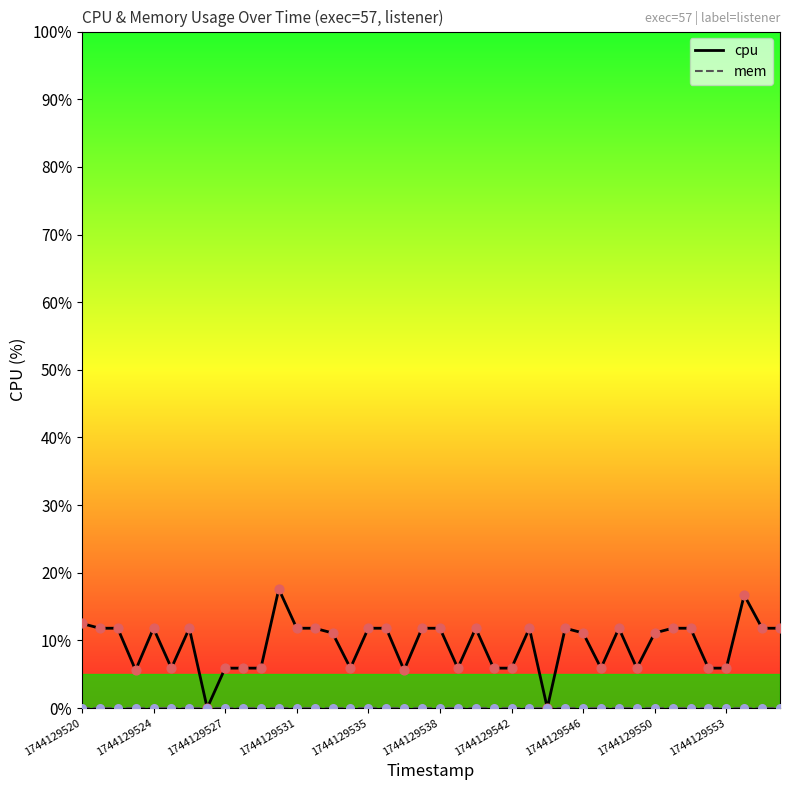

Which series has the largest range (max minus min)?

cpu